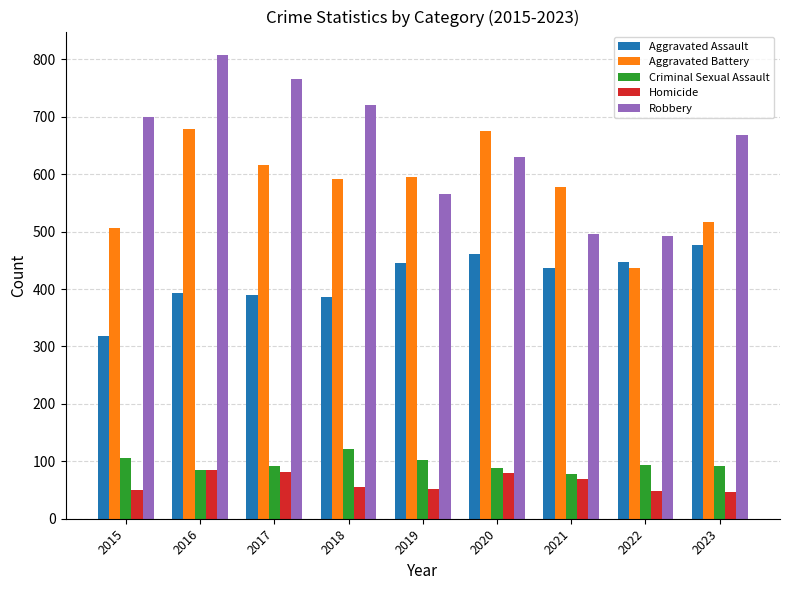

True or false: Aggravated Battery has a value of 616 at 2017.

True